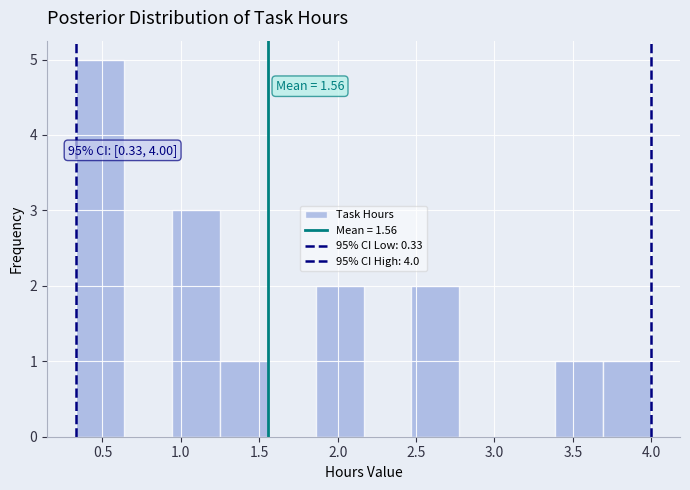

Over which range of the x-axis is the bar tallest?

0.35 to 0.65